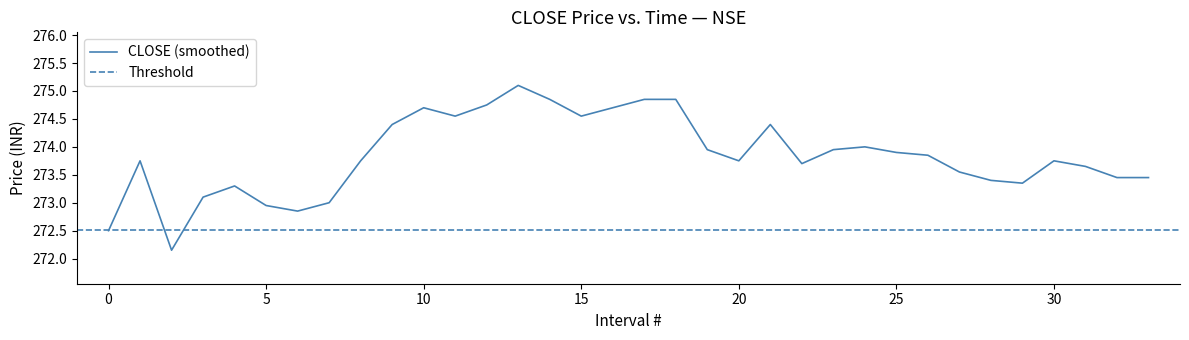

What is the maximum value for CLOSE (smoothed)?

275.1